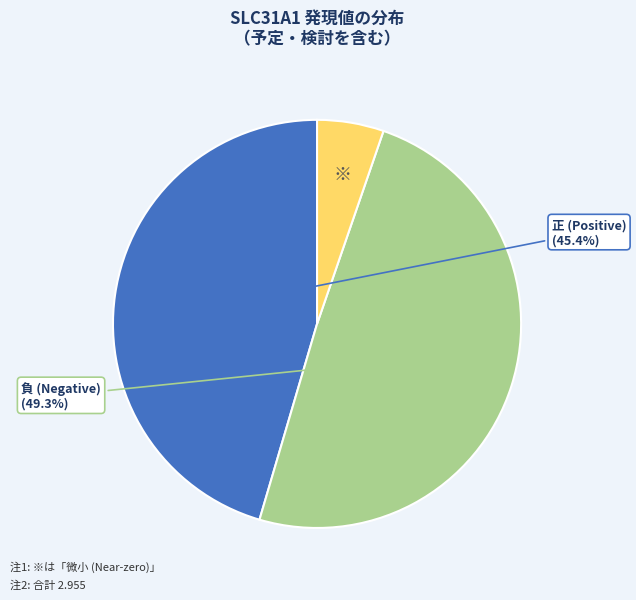

Is there any slice that represents more than half of the pie?

No